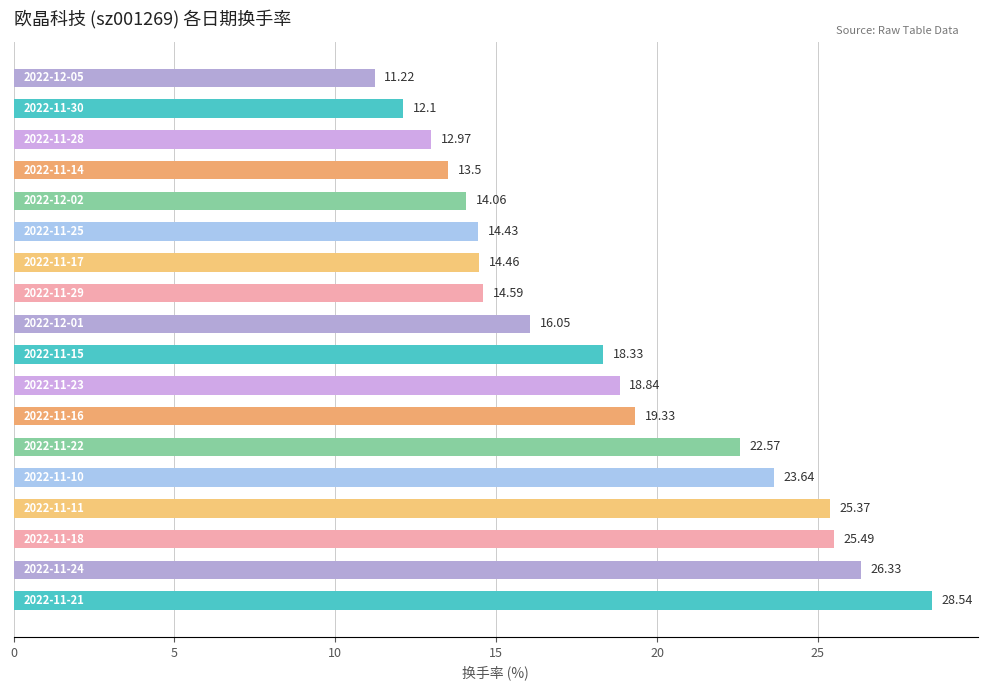

Are the bars horizontal?

Yes